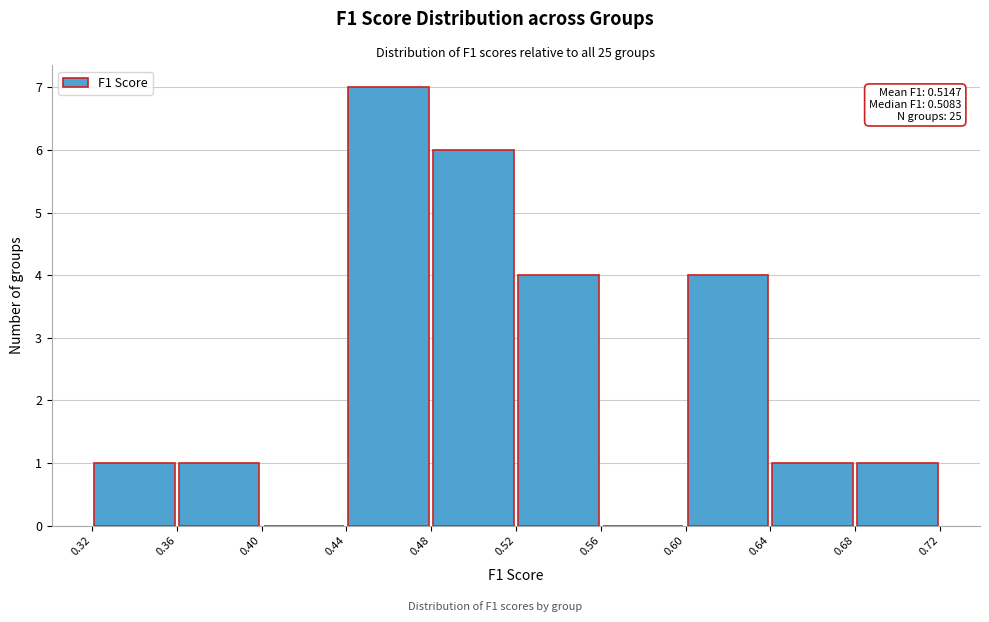

Which range on the x-axis has the tallest bar?

0.44 to 0.48